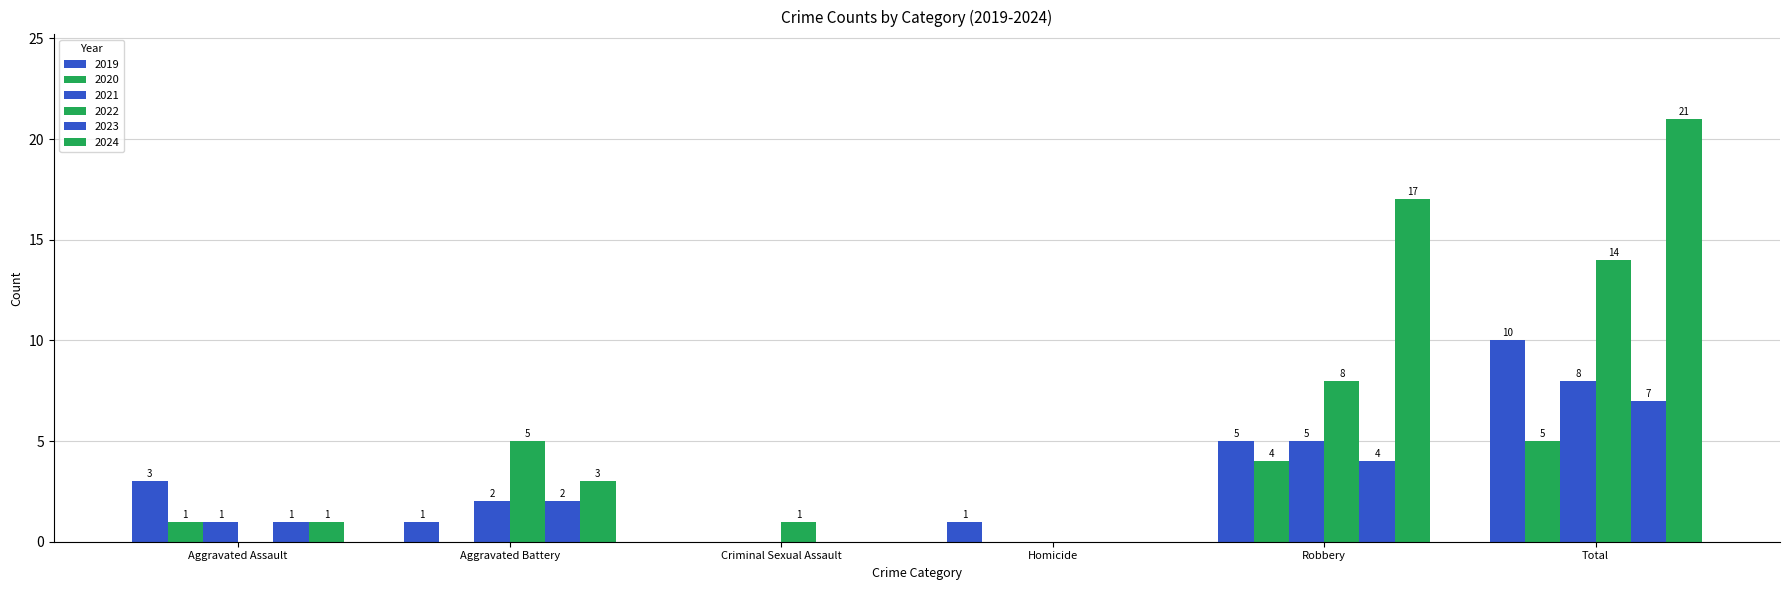

How many positive values does the 2020 series have?

3